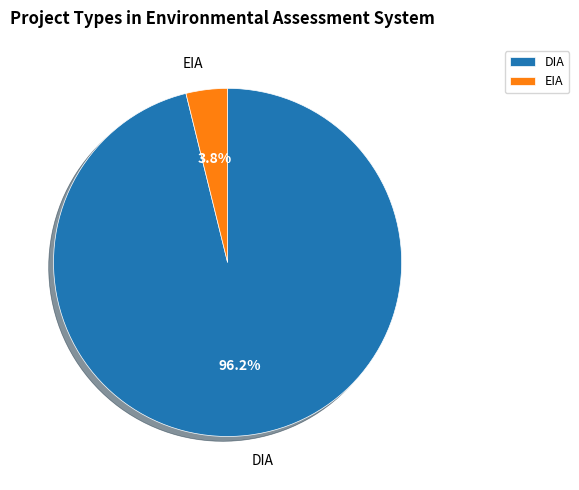

Which slice is the largest?

DIA